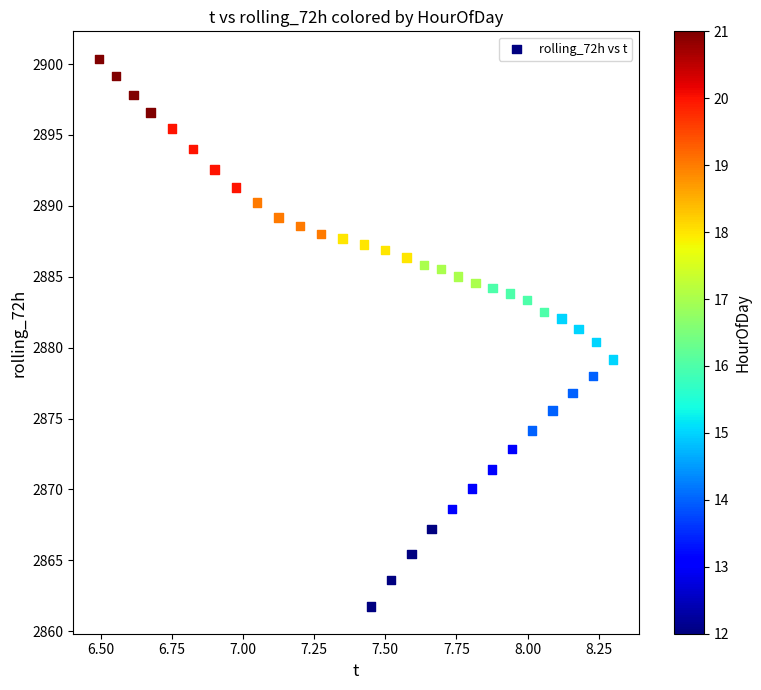

What is the range of Y values (max minus min)?

38.6